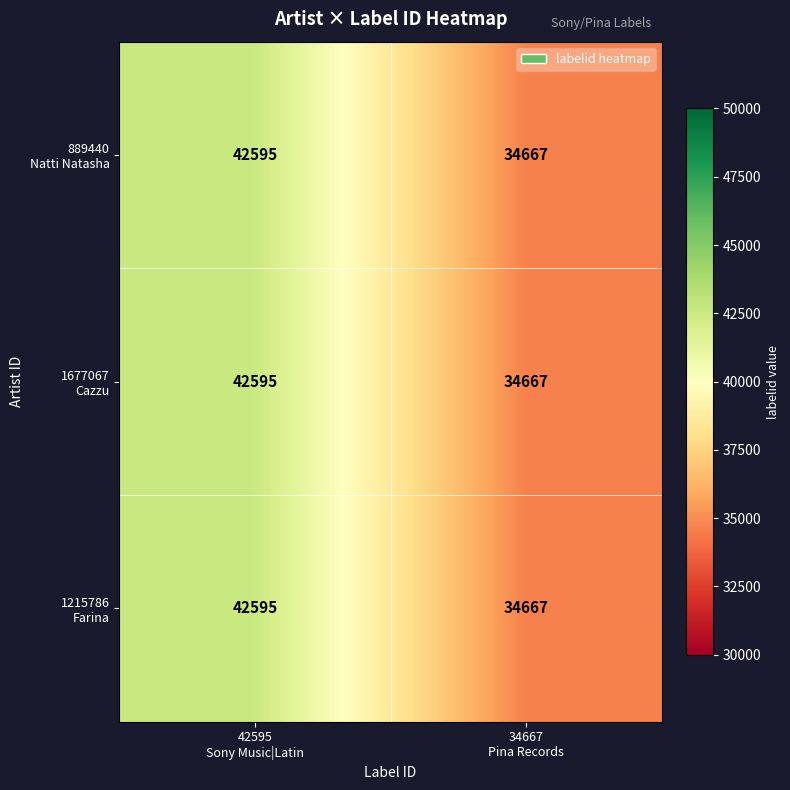

What is the greatest value displayed?

42595